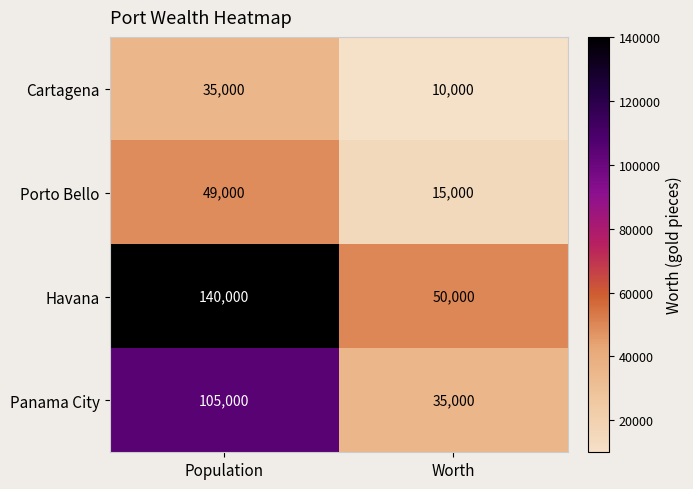

What is the highest value of the Havana series?

140000